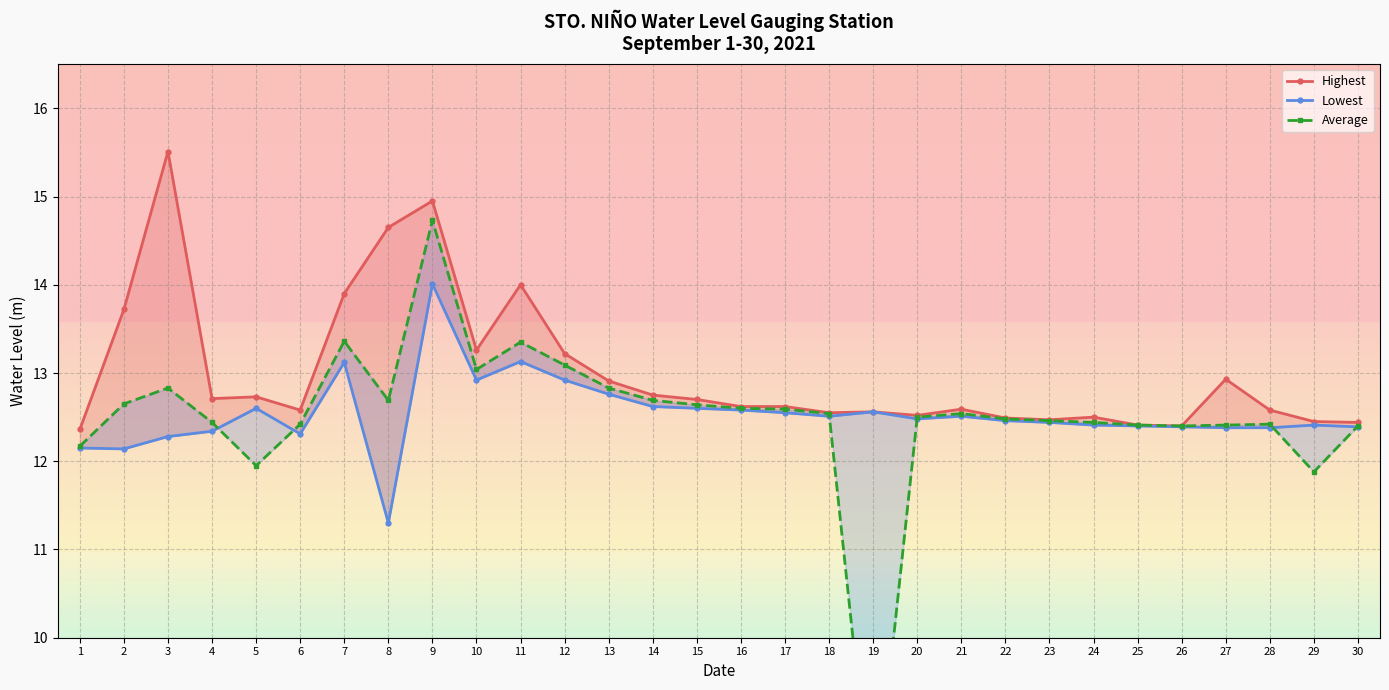

What value does the Average series have at 21?

12.5